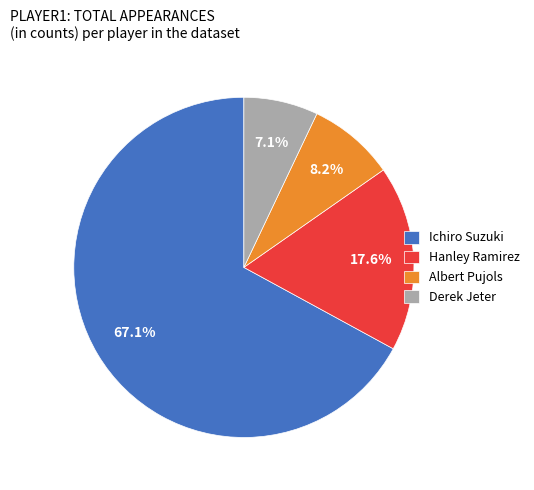

Is there any slice that represents more than half of the pie?

Yes